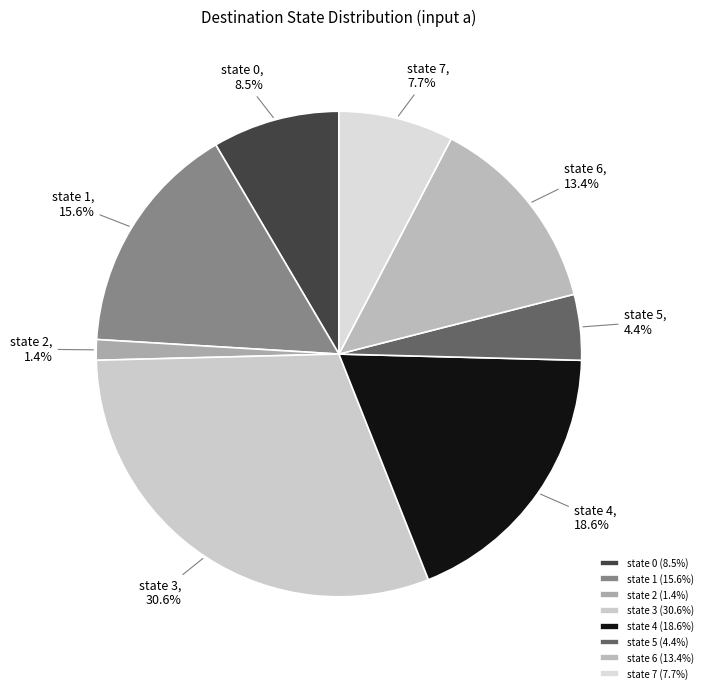

Which has a higher value, state 7 or state 2?

state 7